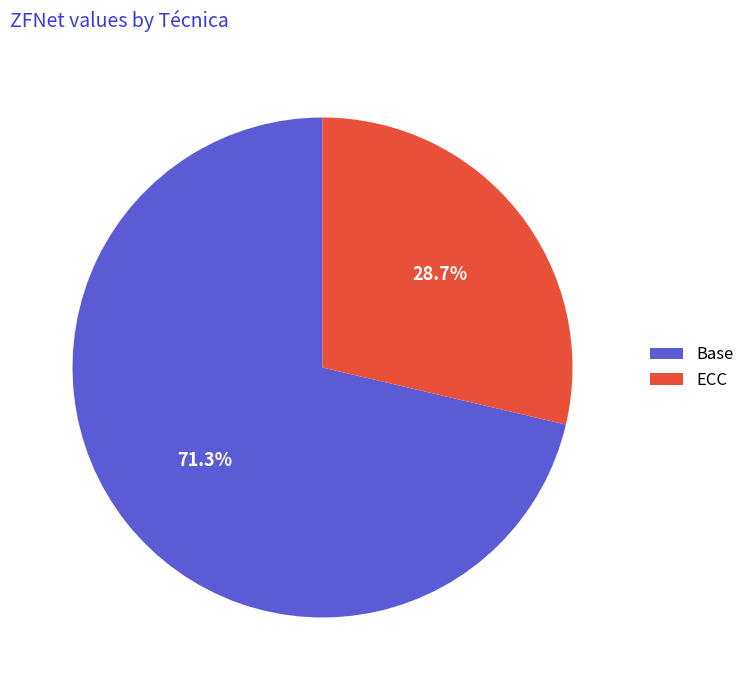

To the nearest percent, what is the combined percentage of Base and ECC?

100%